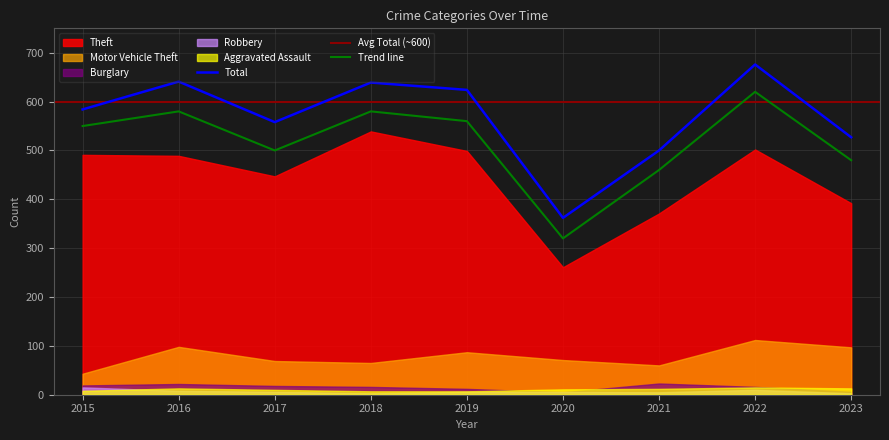

Which series has the largest total across all categories?

Total